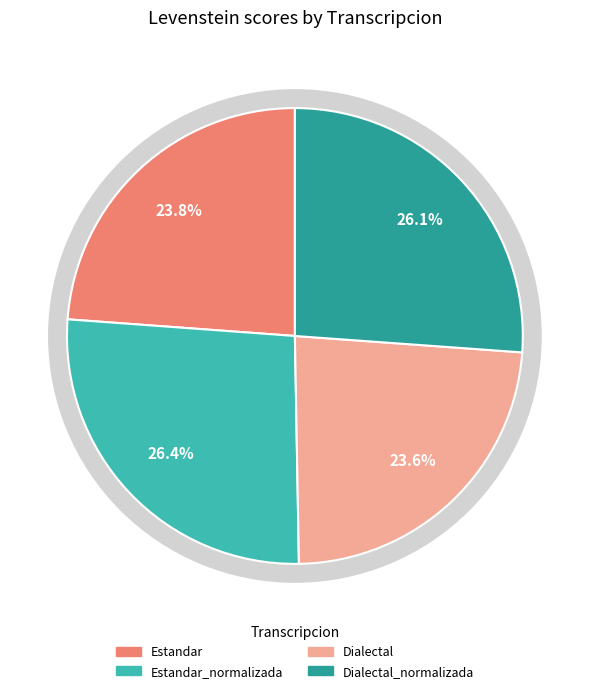

What percentage do Estandar and Dialectal_normalizada together represent?

50.0%